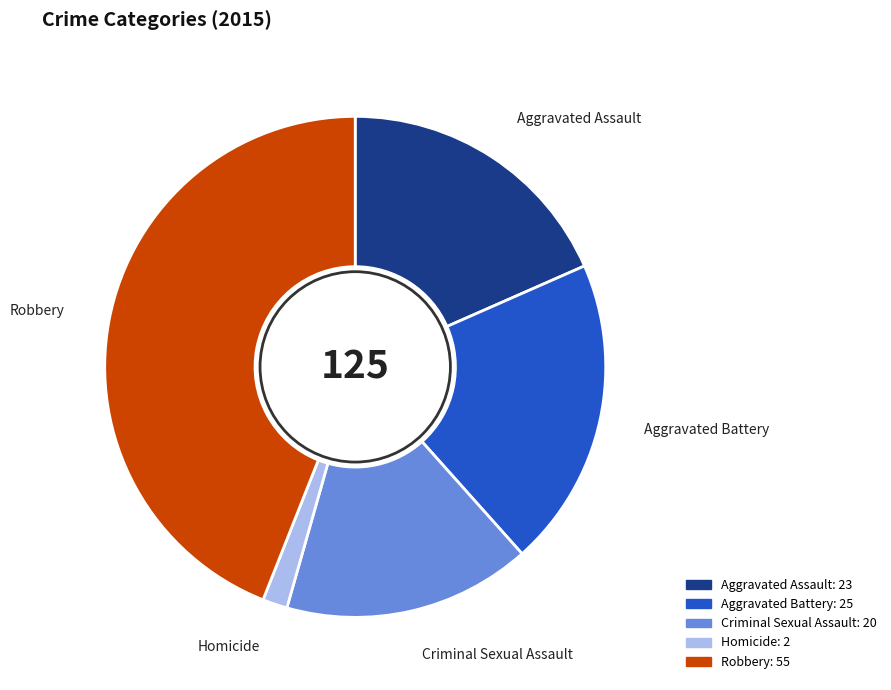

Between Robbery and Aggravated Assault, which is larger?

Robbery